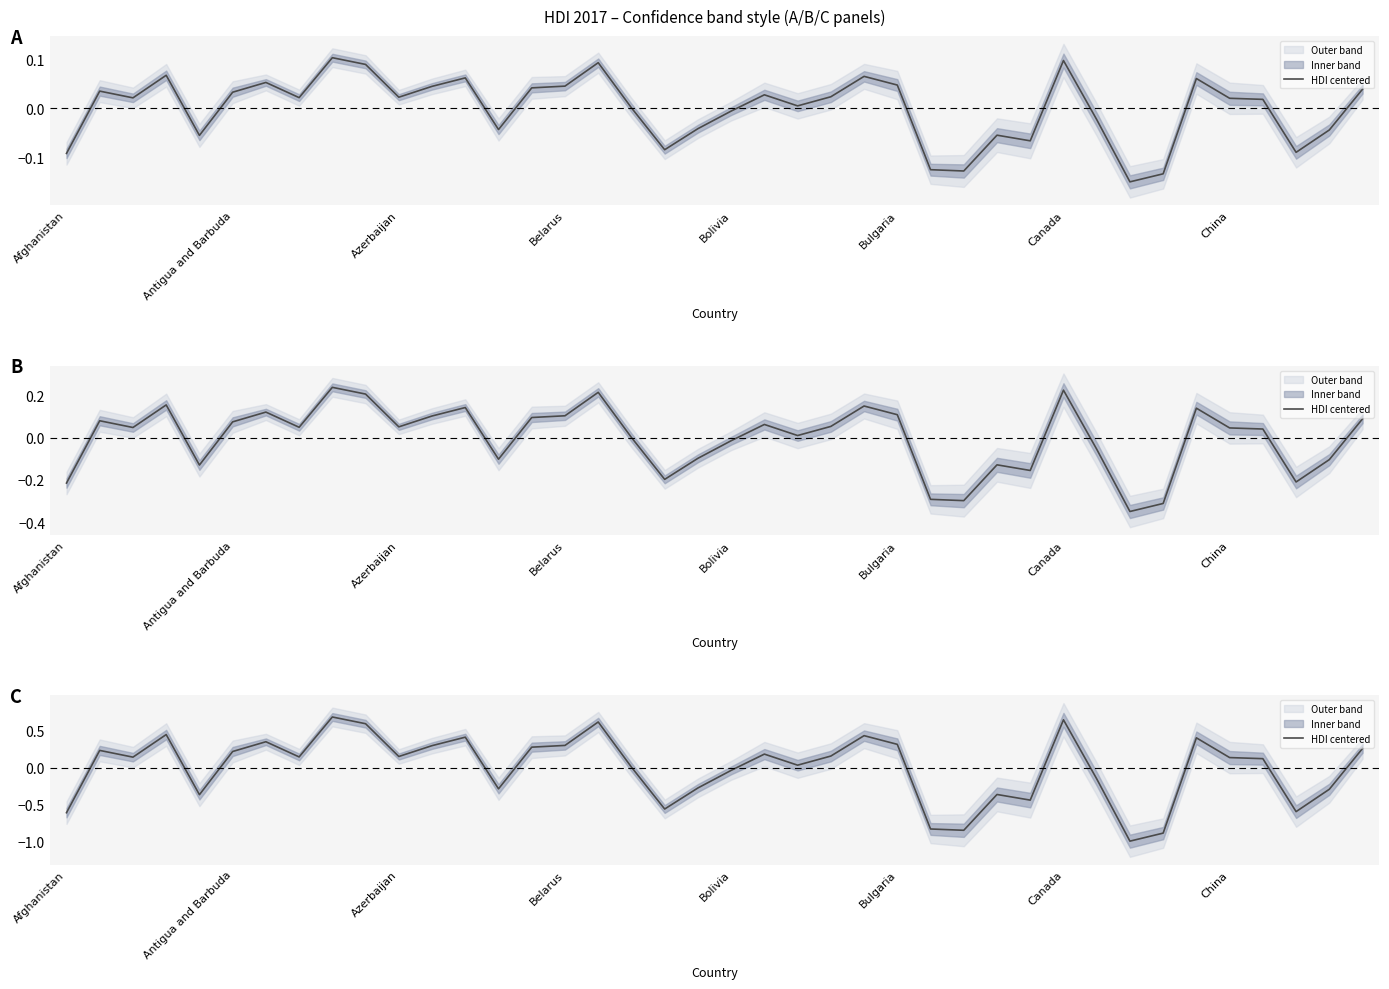

Reading right to left, list all the values displayed in this chart.

0.3	-0.3	-0.6	0.1	0.1	0.4	-0.9	-1.0	-0.2	0.6	-0.4	-0.4	-0.9	-0.8	0.3	0.4	0.2	0.0	0.2	-0.0	-0.3	-0.6	0.0	0.6	0.3	0.3	-0.3	0.4	0.3	0.2	0.6	0.7	0.1	0.4	0.2	-0.4	0.4	0.1	0.2	-0.6